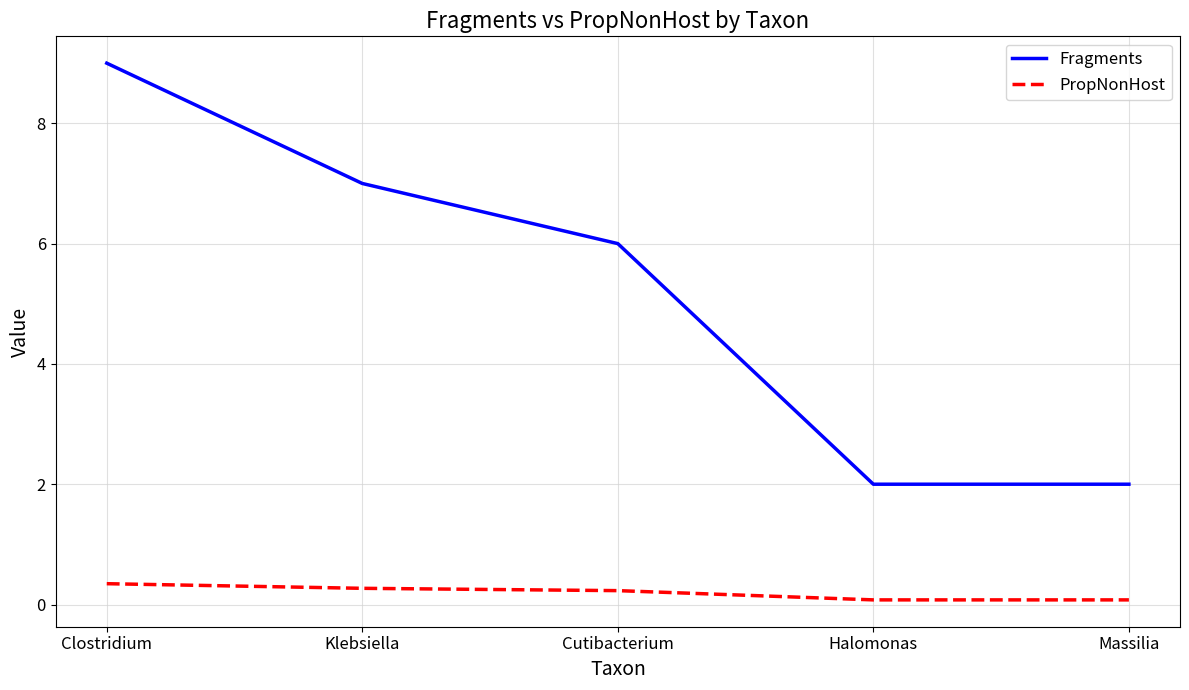

List the series in order of their overall mean, highest first.

Fragments, PropNonHost